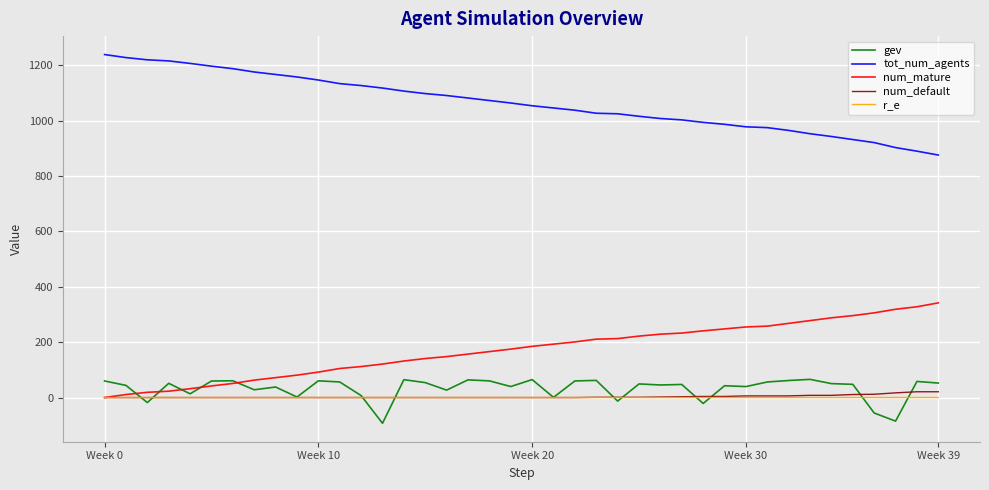

What is the minimum value shown in the chart?

-92.9